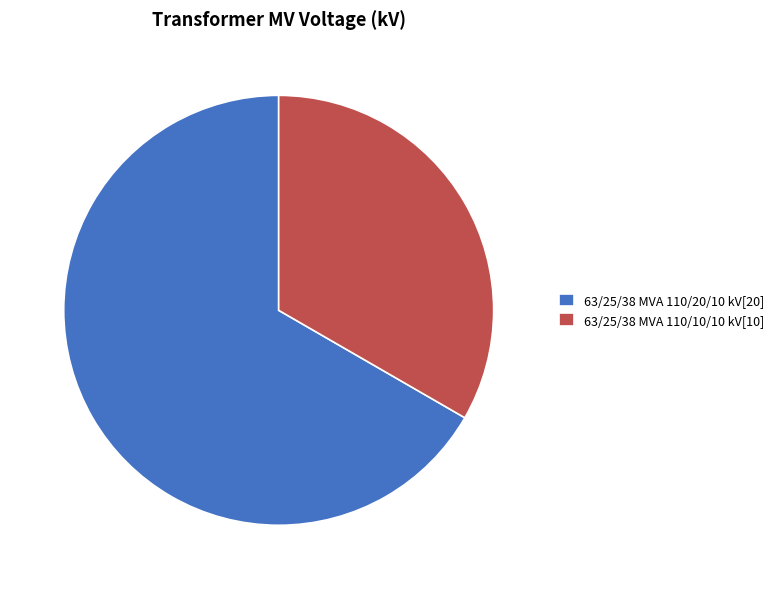

Between 63/25/38 MVA 110/10/10 kV[10] and 63/25/38 MVA 110/20/10 kV[20], which is larger?

63/25/38 MVA 110/20/10 kV[20]